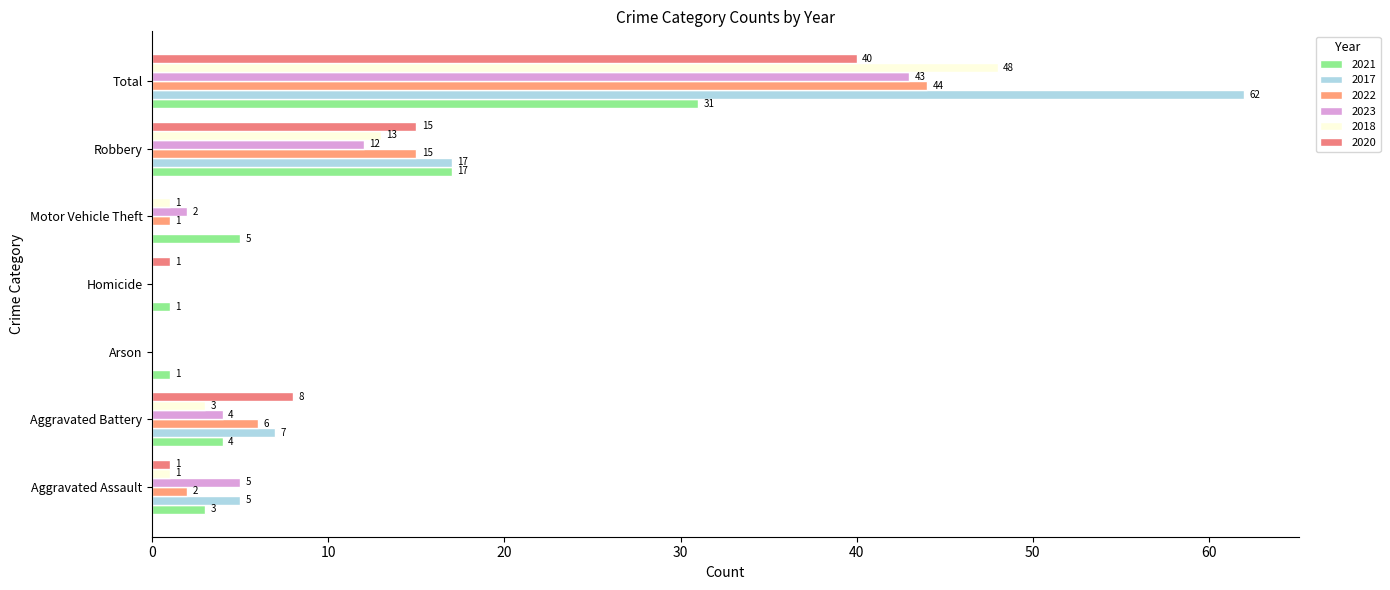

Where is 2022 nearest to the value 22?

Robbery